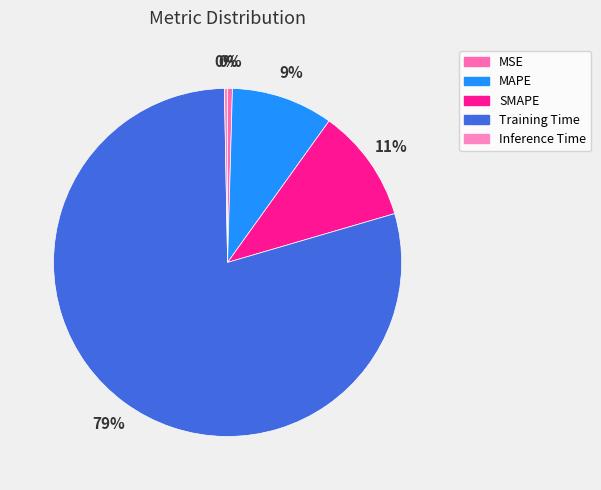

Combined, do Inference Time and SMAPE account for over 50%?

No